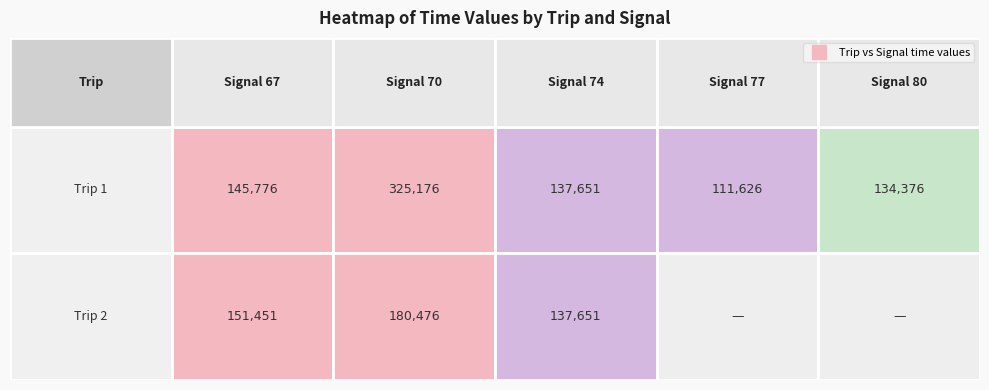

True or false: 1 has a value of 210064 at 74.

False